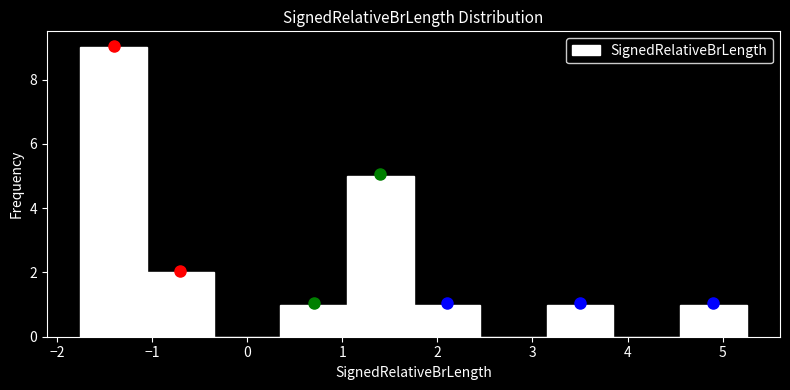

What is the height of the bar covering 4.6 to 5.3 on the x-axis? Neither the bar edges nor the heights are printed on the chart, so give them approximately, as read against the axes.

1